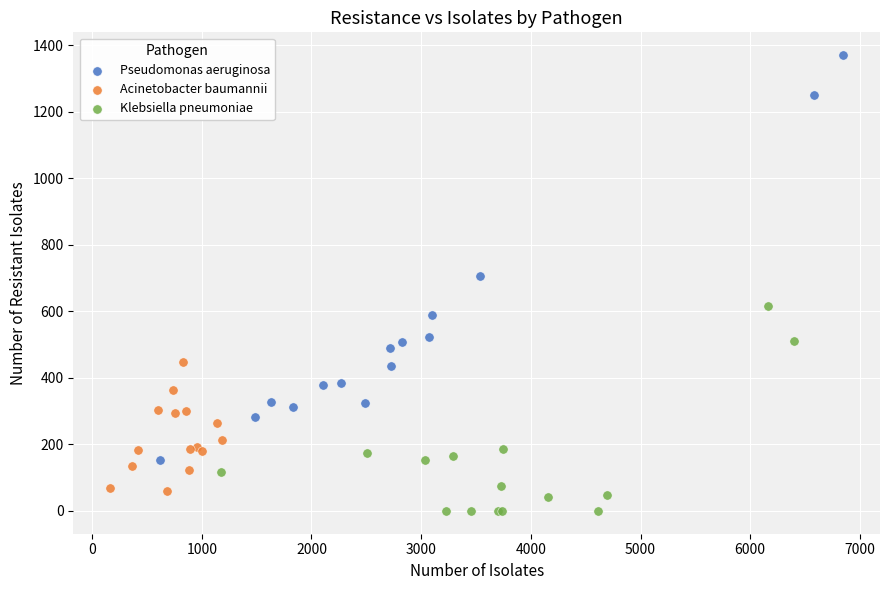

Which series contains the highest Y value?

Pseudomonas aeruginosa